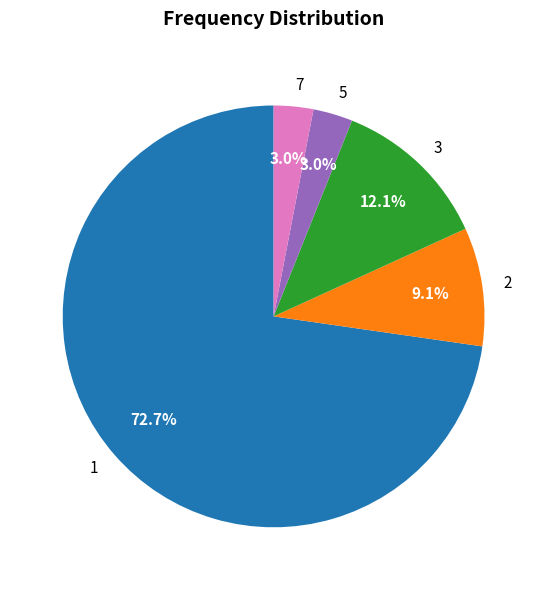

To the nearest percent, what is the average slice percentage?

20%